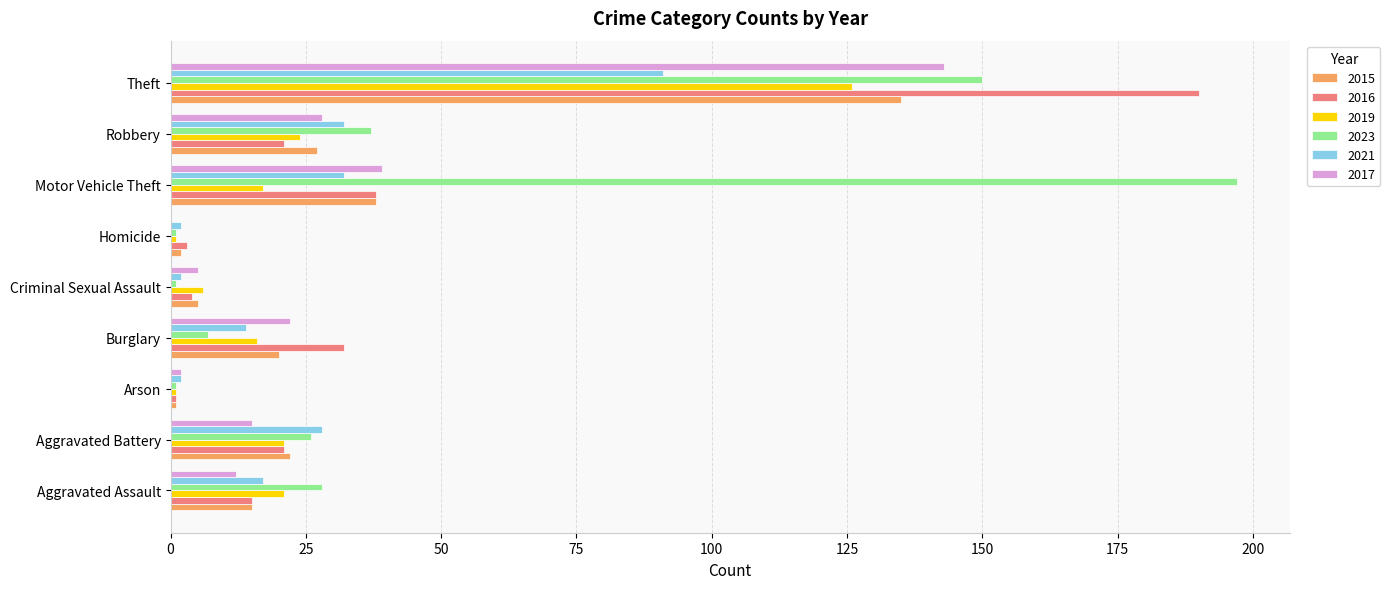

At which category is the sum across all series the highest?

Theft